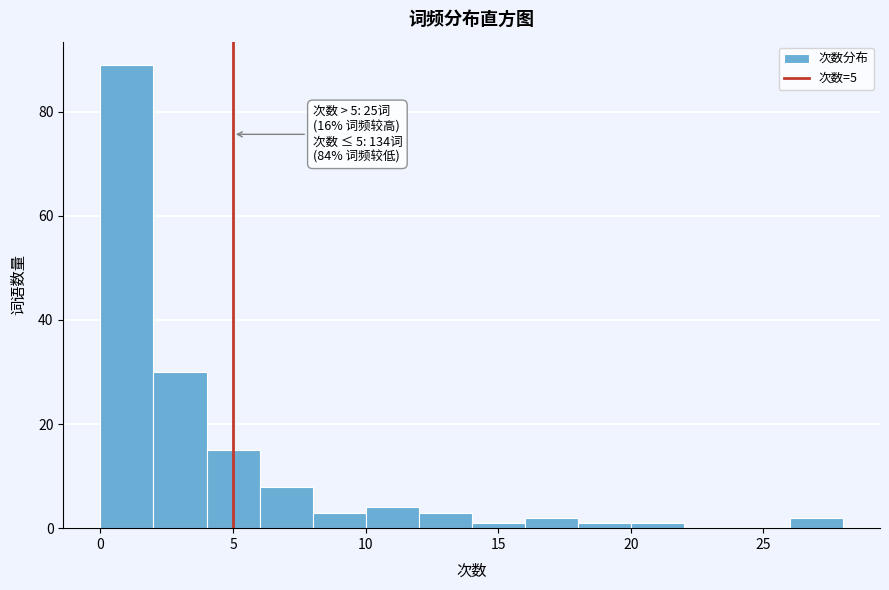

Which range on the x-axis has the tallest bar?

0 to 2